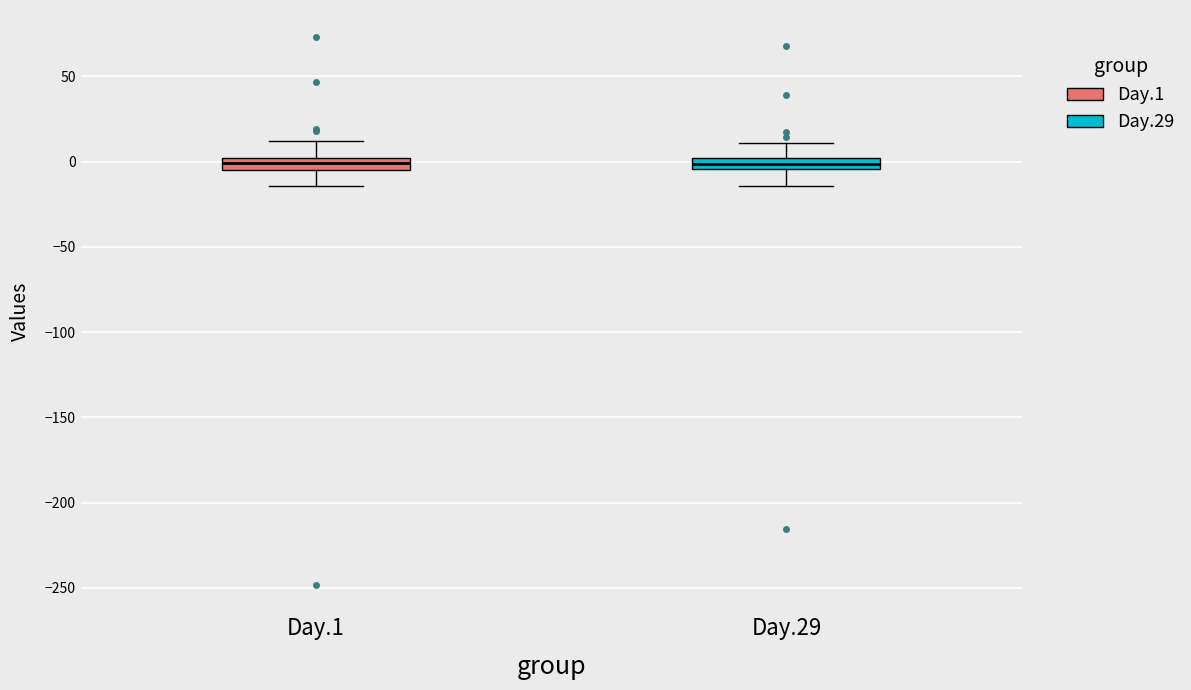

Where is the upper edge of the box for Day.1 on the y-axis? The values are not printed on the chart, so give them approximately, as read against the axis.

0